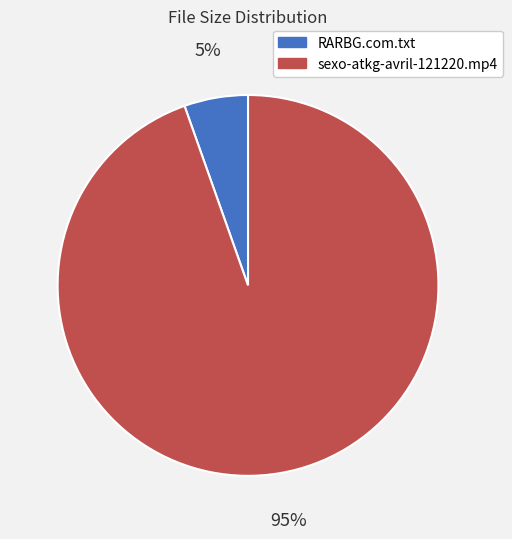

Combined, do sexo-atkg-avril-121220.mp4 and RARBG.com.txt account for over 50%?

Yes